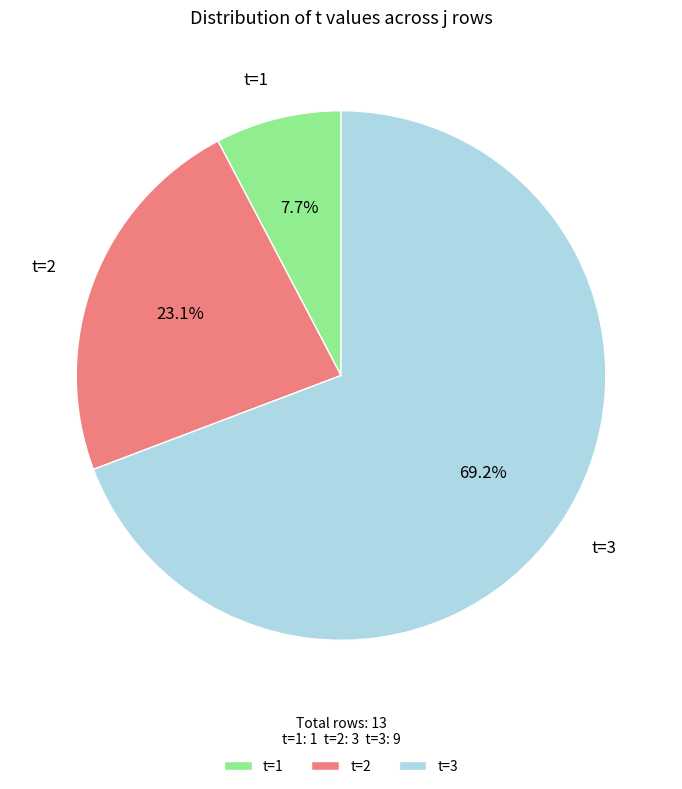

What percentage do t=1 and t=2 together represent?

30.8%